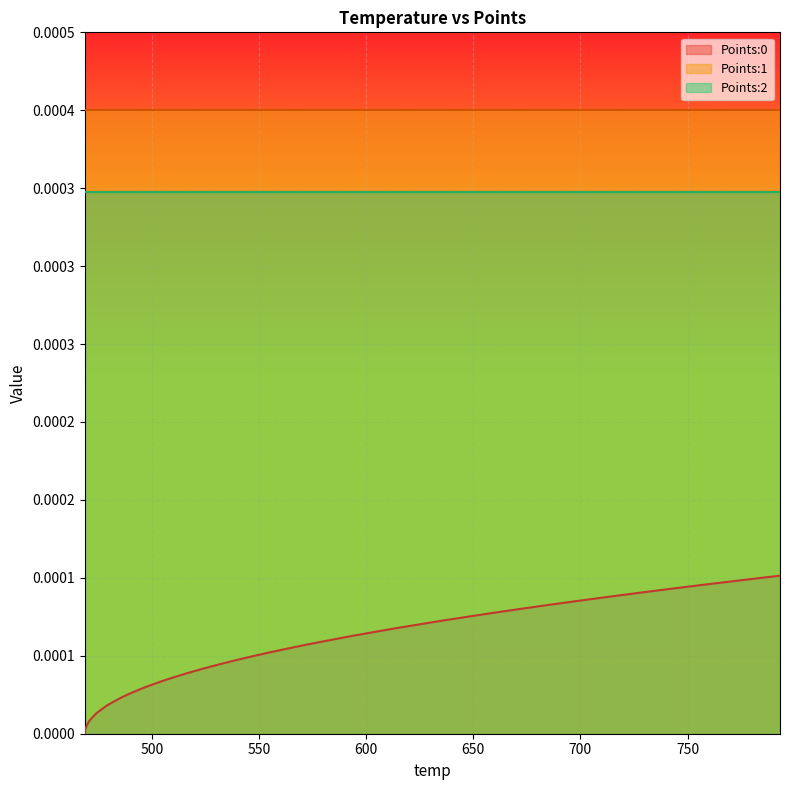

Which category has the lowest value in the Points:0 series?

468.68